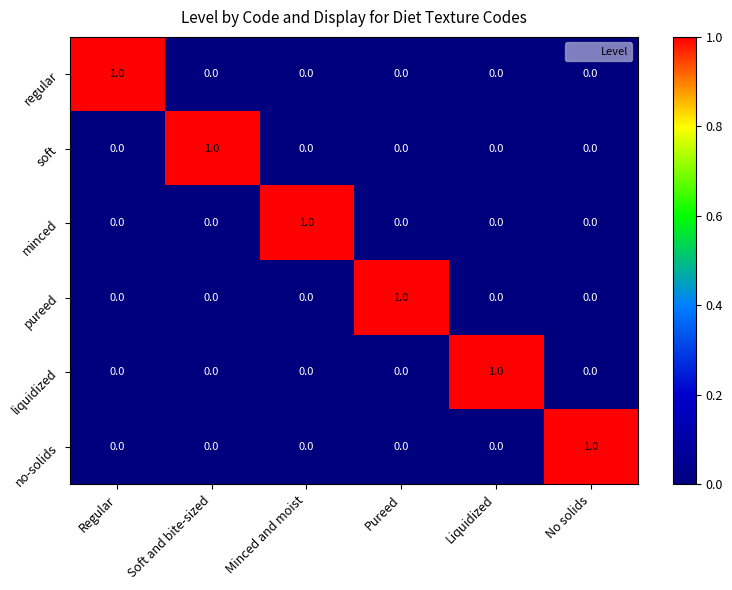

Count the soft values in the range 0 to 1.

6